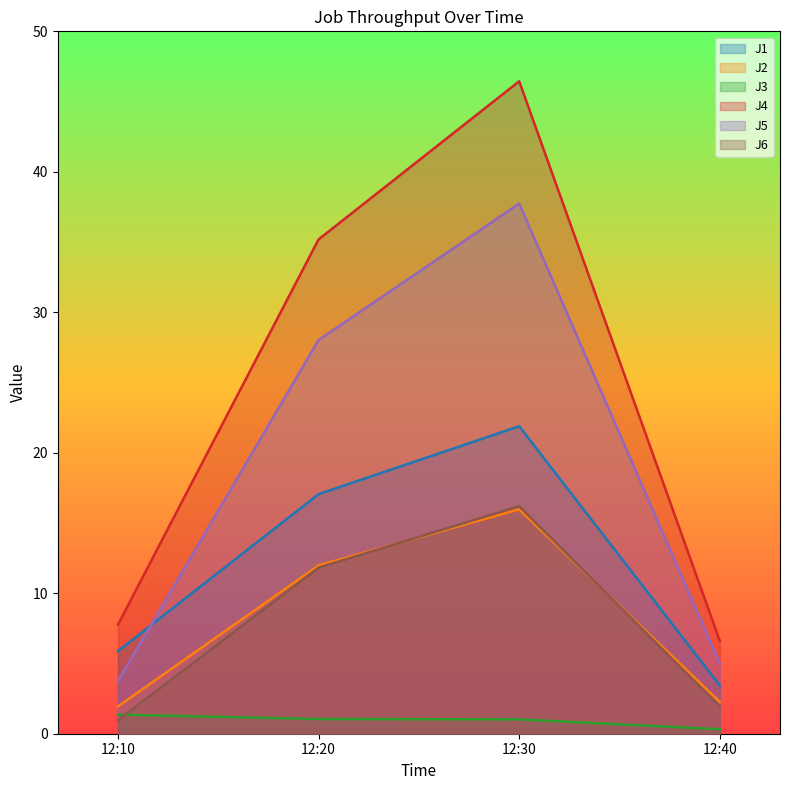

What are all the series names shown in the legend?

J1, J2, J3, J4, J5, J6